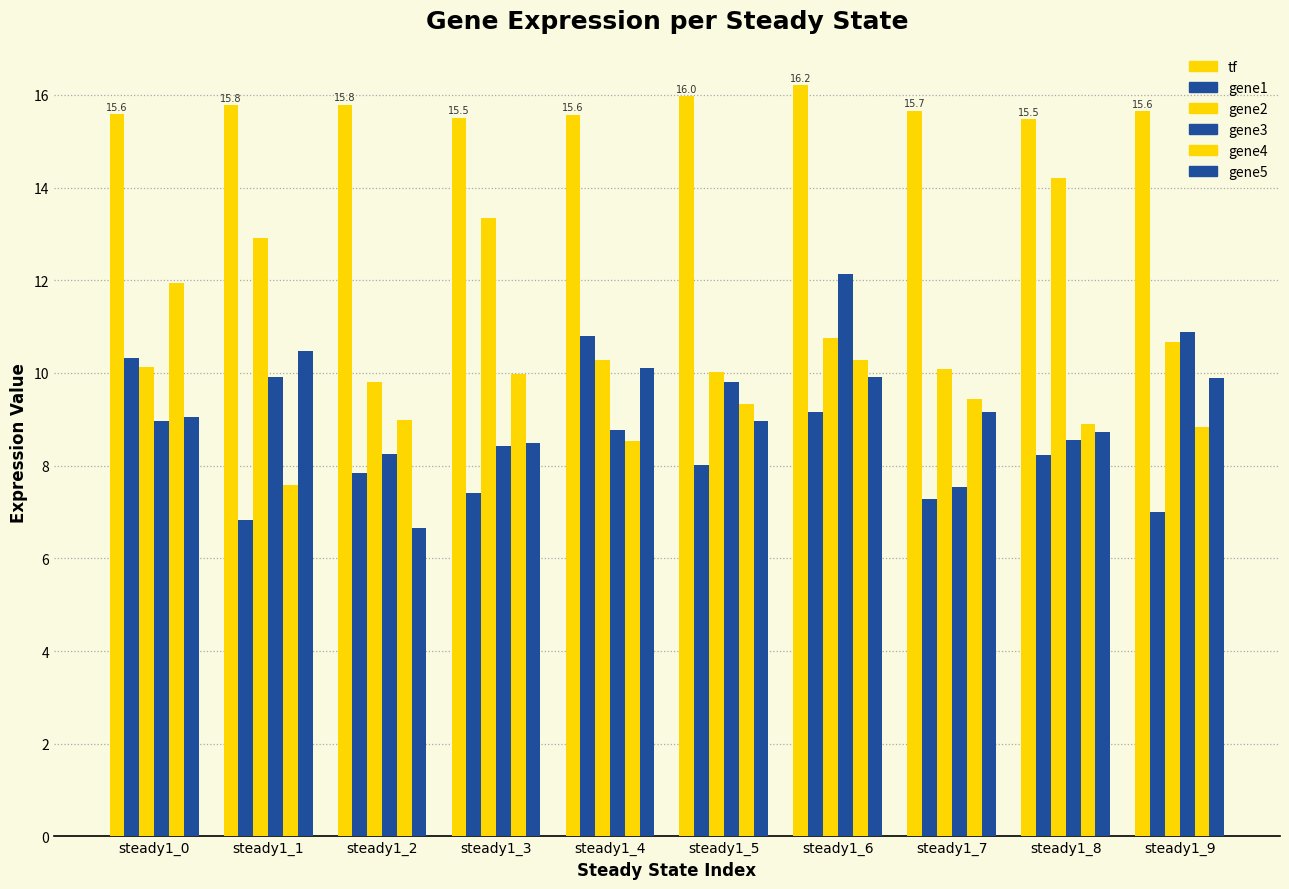

What is the difference between the maximum and second lowest values in the gene3 series?

3.9